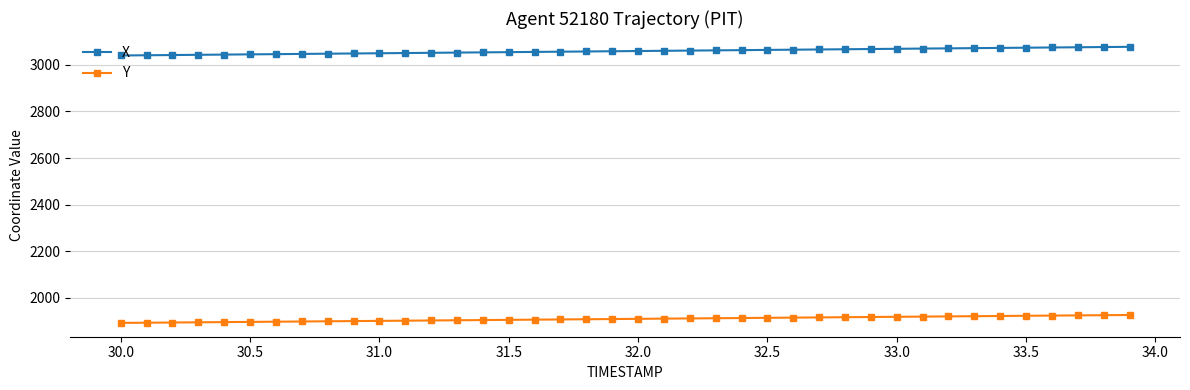

What is the minimum value shown in the chart?

1892.7